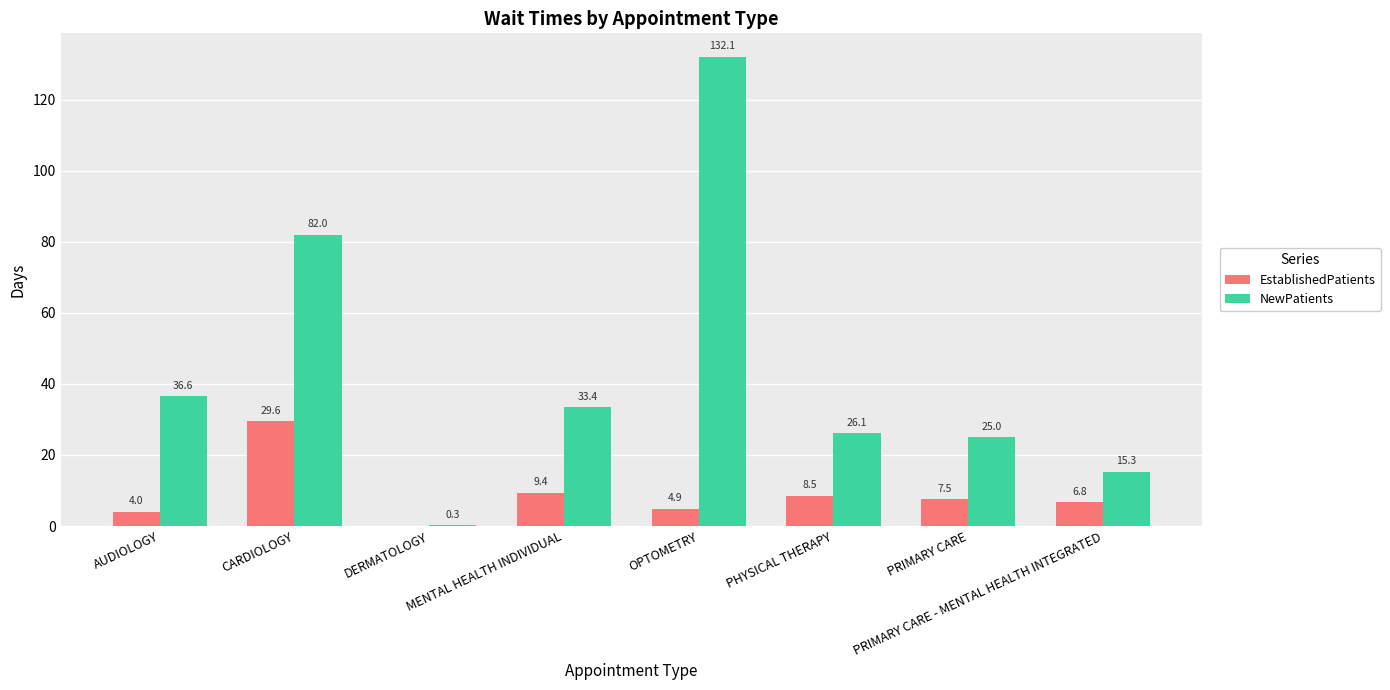

What is the difference between the NewPatients values at CARDIOLOGY and AUDIOLOGY?

45.4